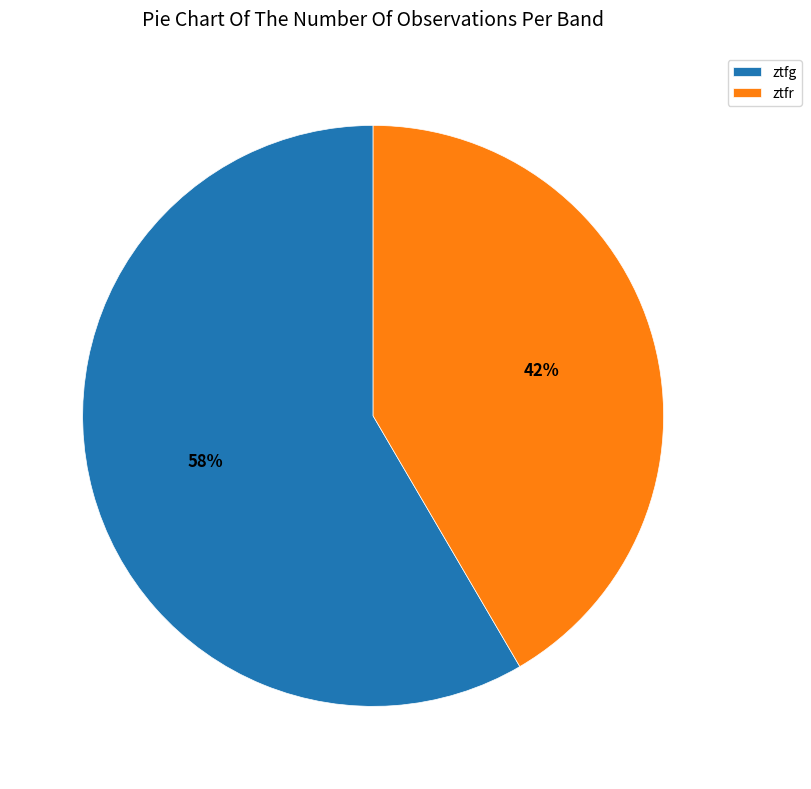

Which category has the biggest portion of the pie?

ztfg